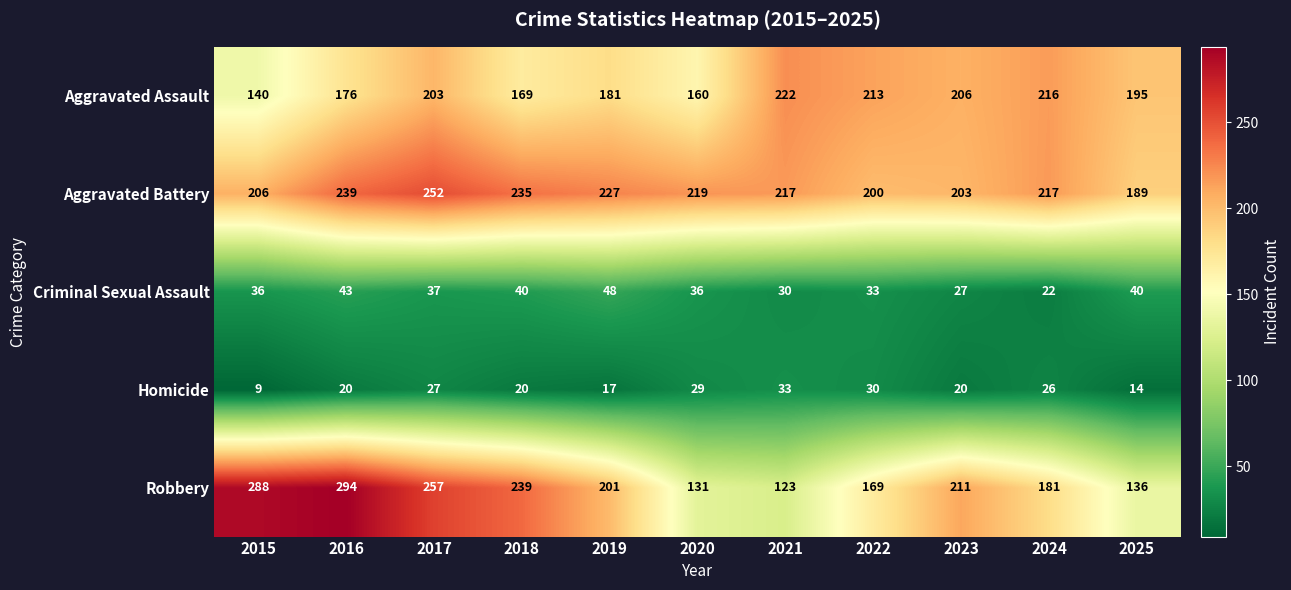

What is the difference between the second highest and minimum values in the Homicide series?

21